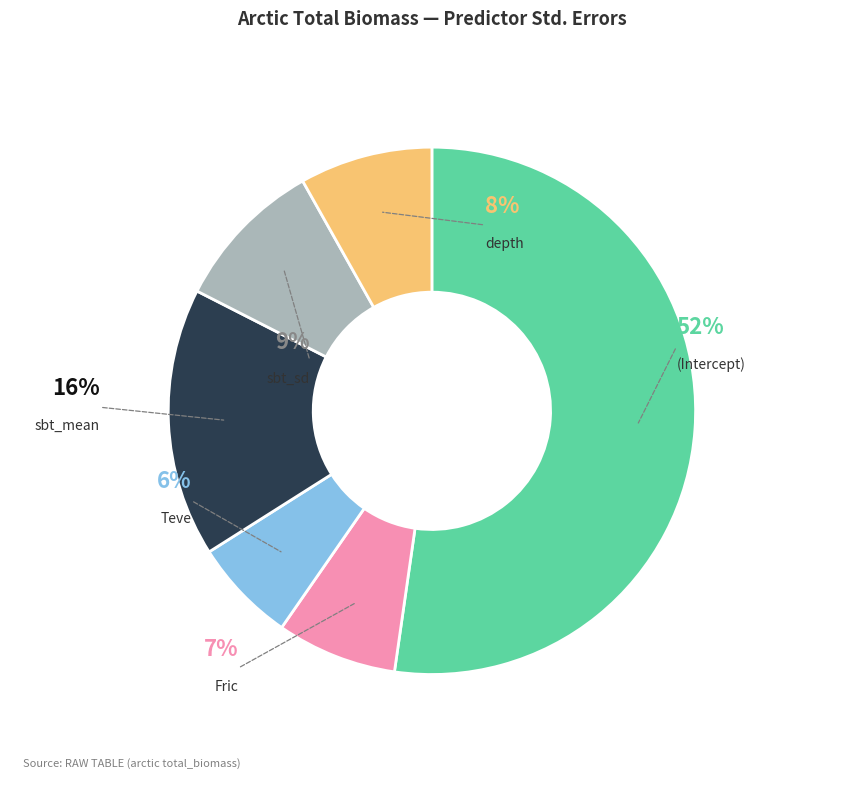

Is (Intercept) the majority of the pie?

Yes